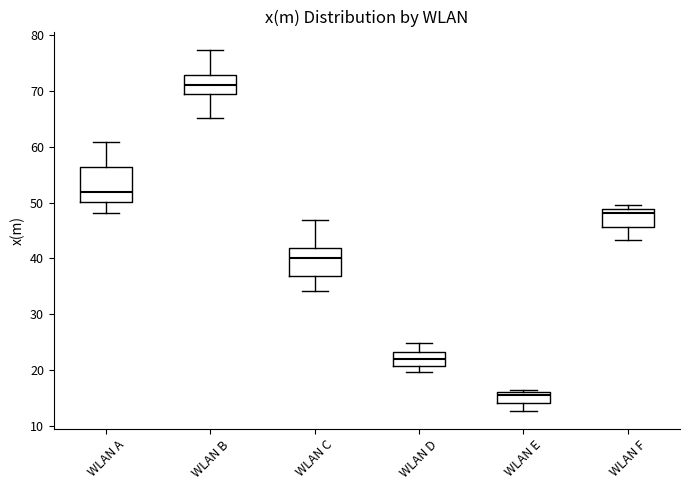

Where is the upper edge of the box for WLAN C on the y-axis? The values are not printed on the chart, so give them approximately, as read against the axis.

42